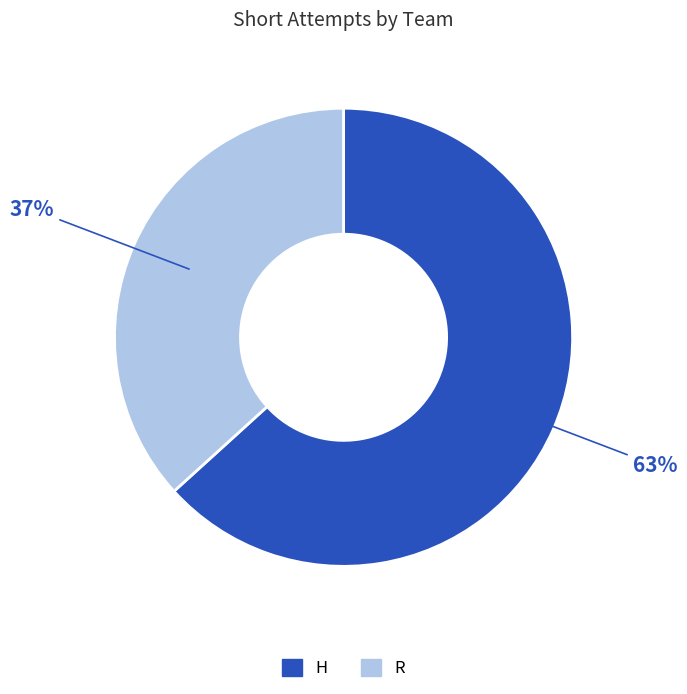

Between H and R, which is larger?

H